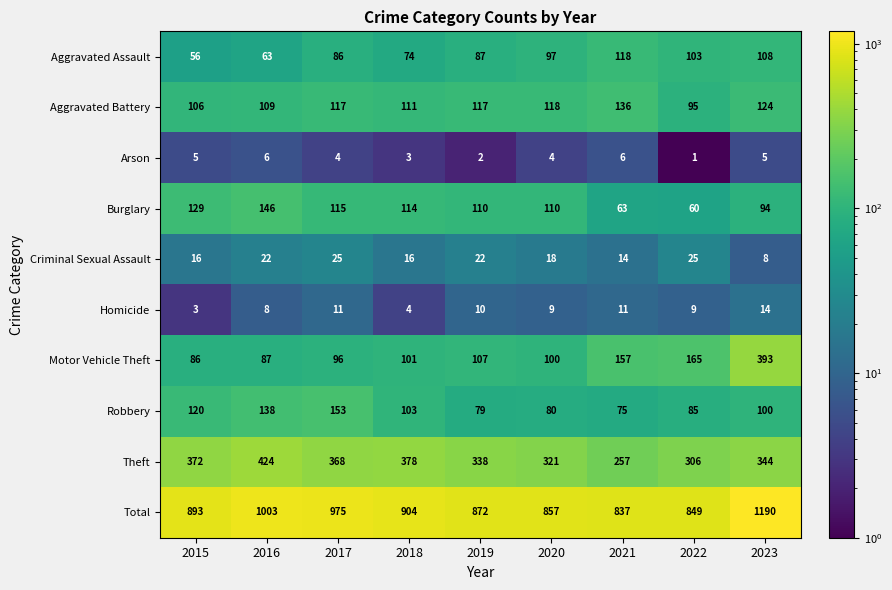

At which label is Aggravated Assault closest to 87?

2019